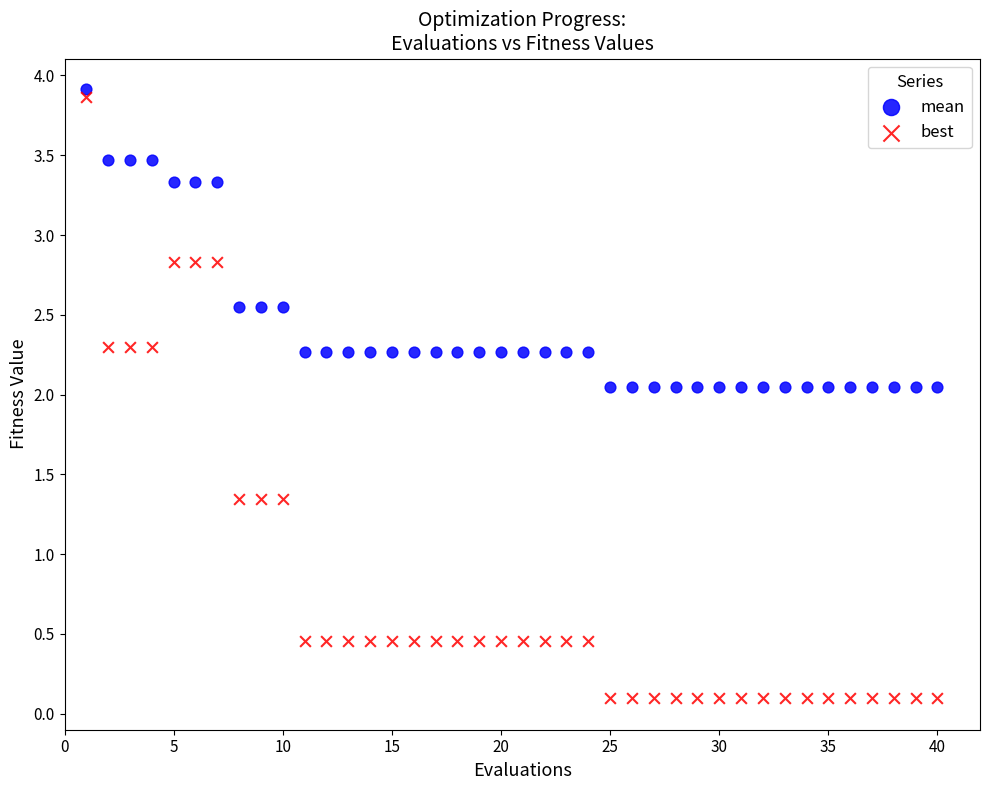

Which series has the largest Y range (max minus min)?

best